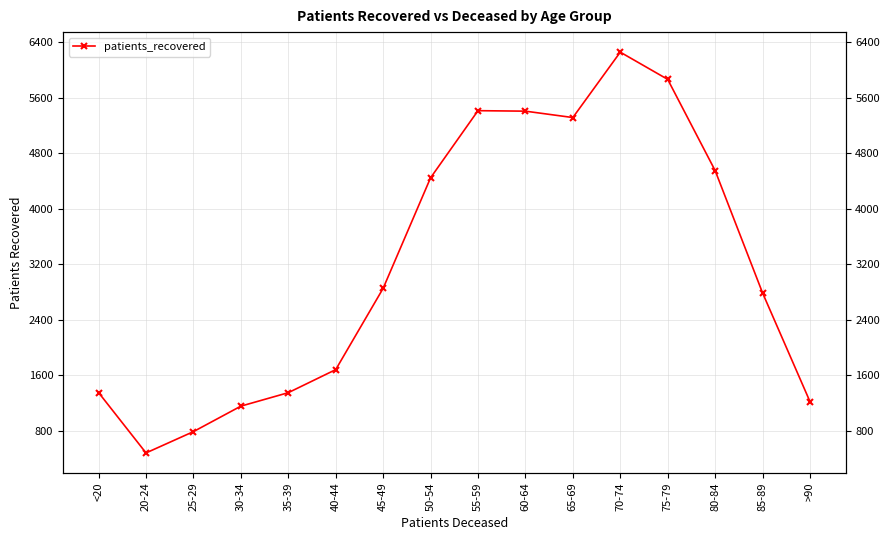

What is the change in value from 35-39 to 80-84?

+3200